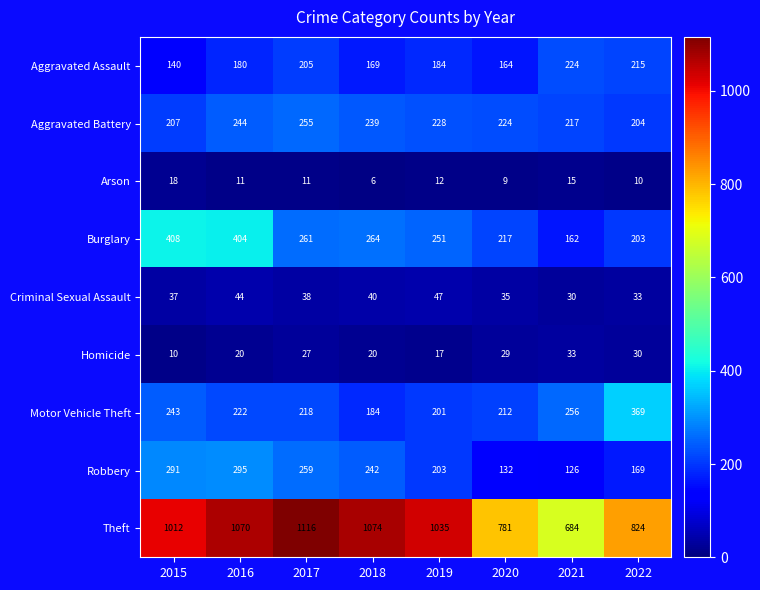

Which series changed the most between 2016 and 2022?

Theft